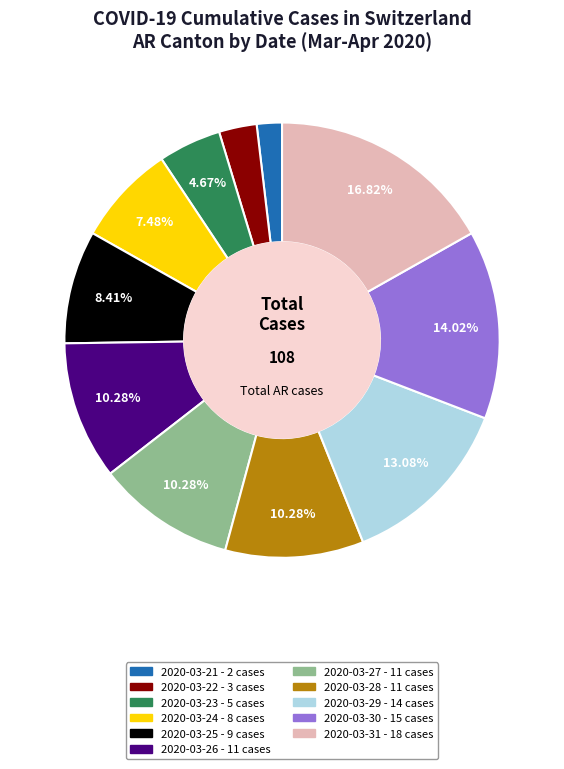

Does 2020-03-22 account for over 50% of the chart?

No